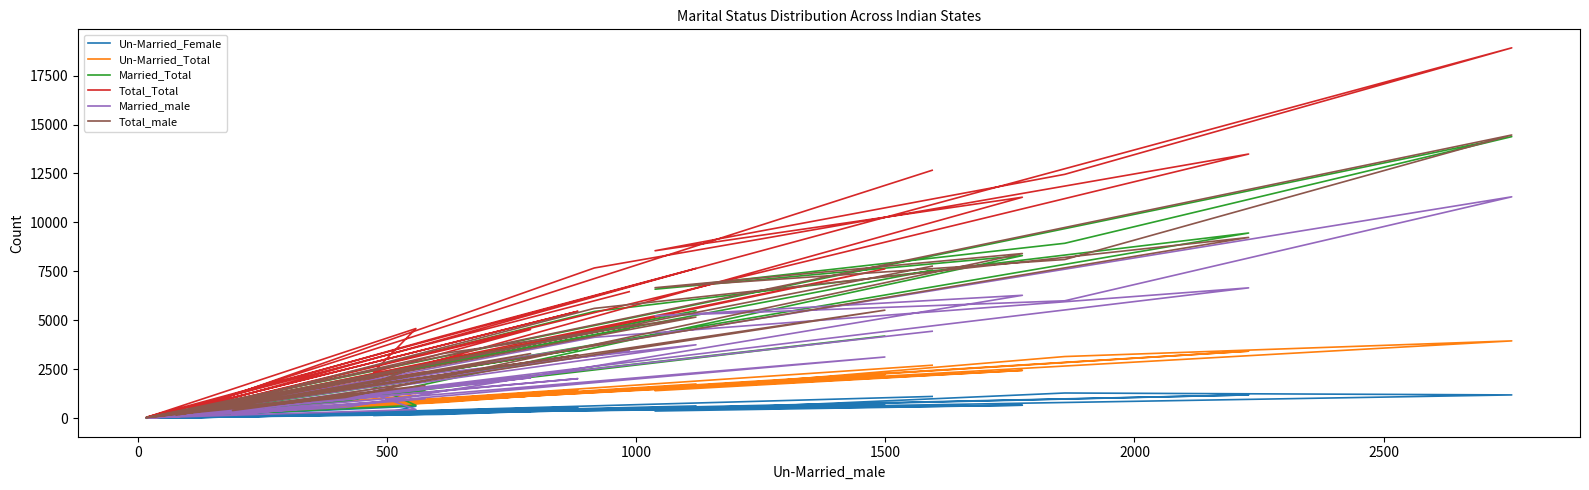

In Un-Married_Total, how many points are lower than both neighbors (excluding endpoints)?

11